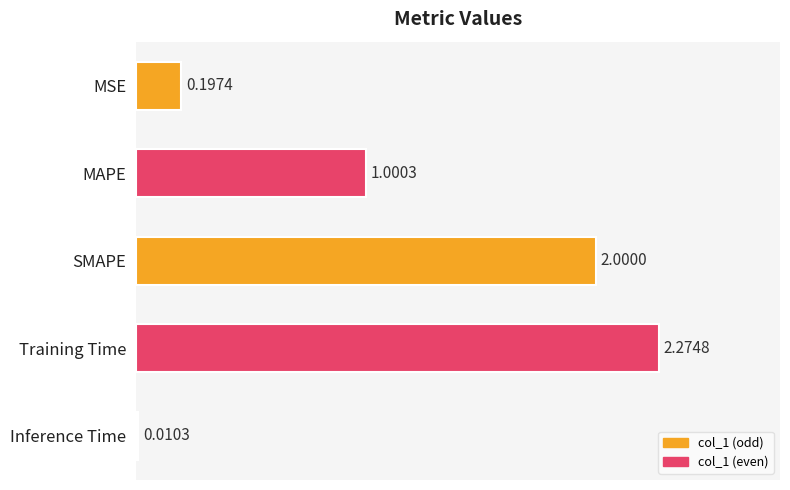

At which category does the chart reach its peak across all series?

Training Time